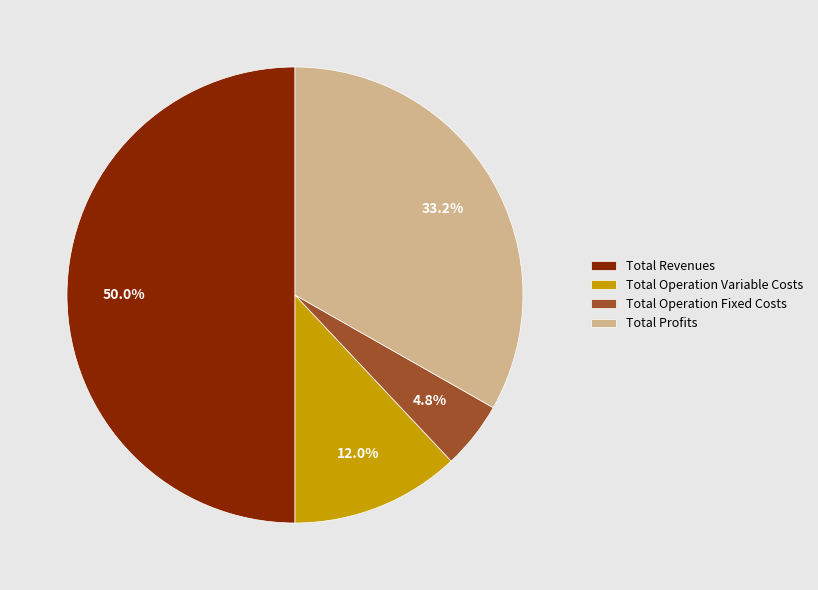

What is the largest slice in the pie chart?

Total Revenues